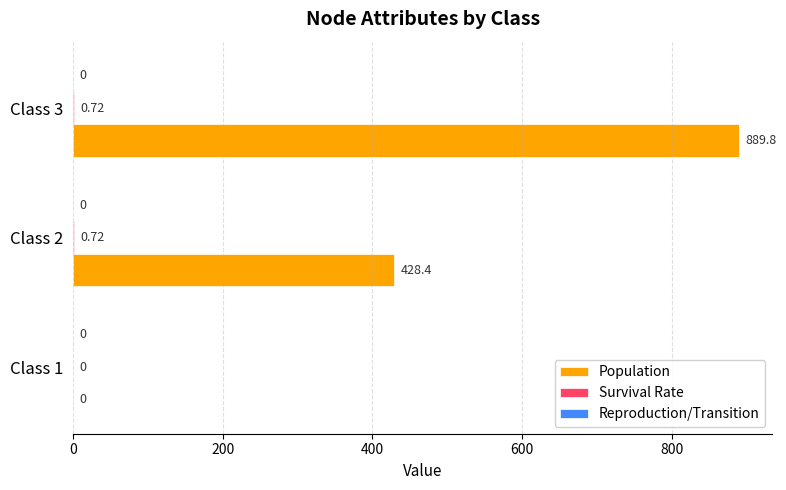

Between Class 1 and Class 2, which series saw the biggest shift?

Population